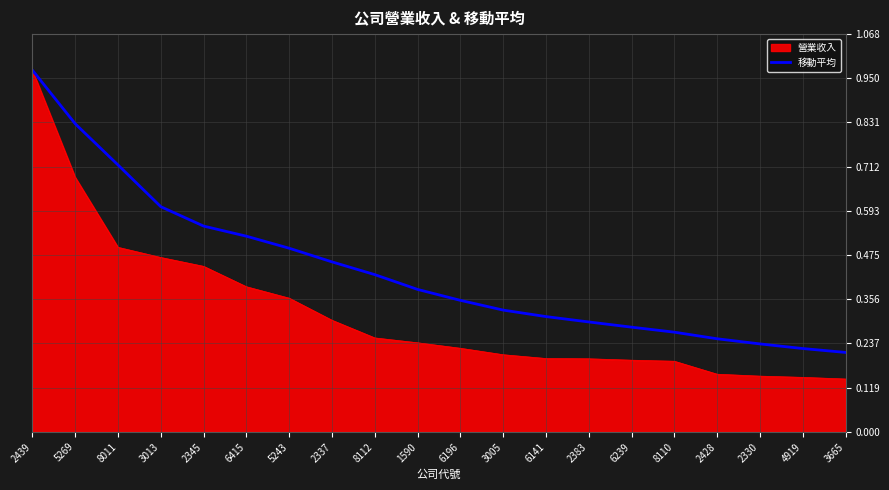

Which series has the largest range (max minus min)?

營業收入